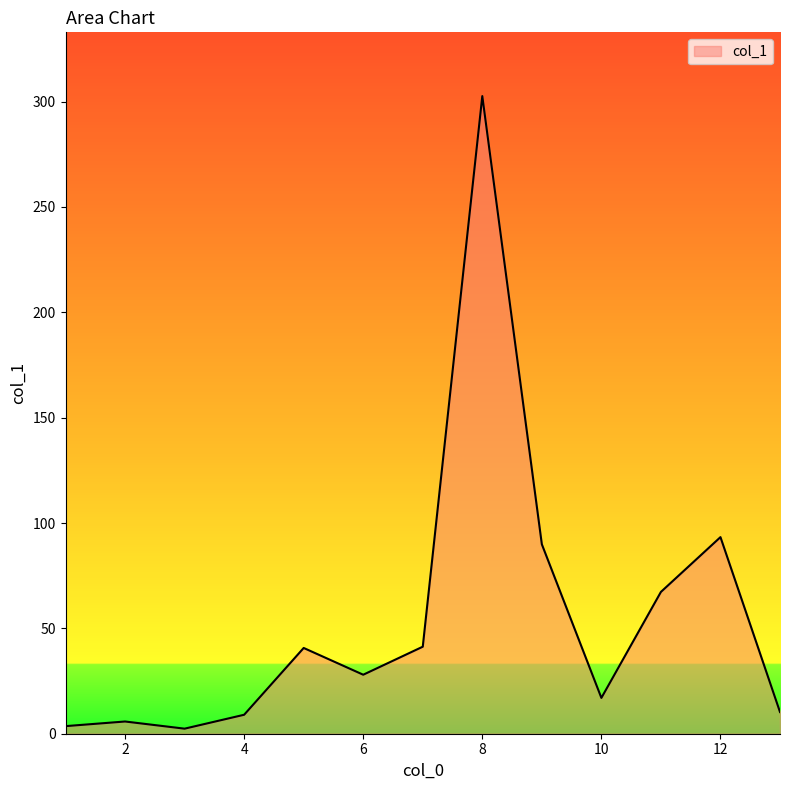

What is the greatest value displayed?

302.6